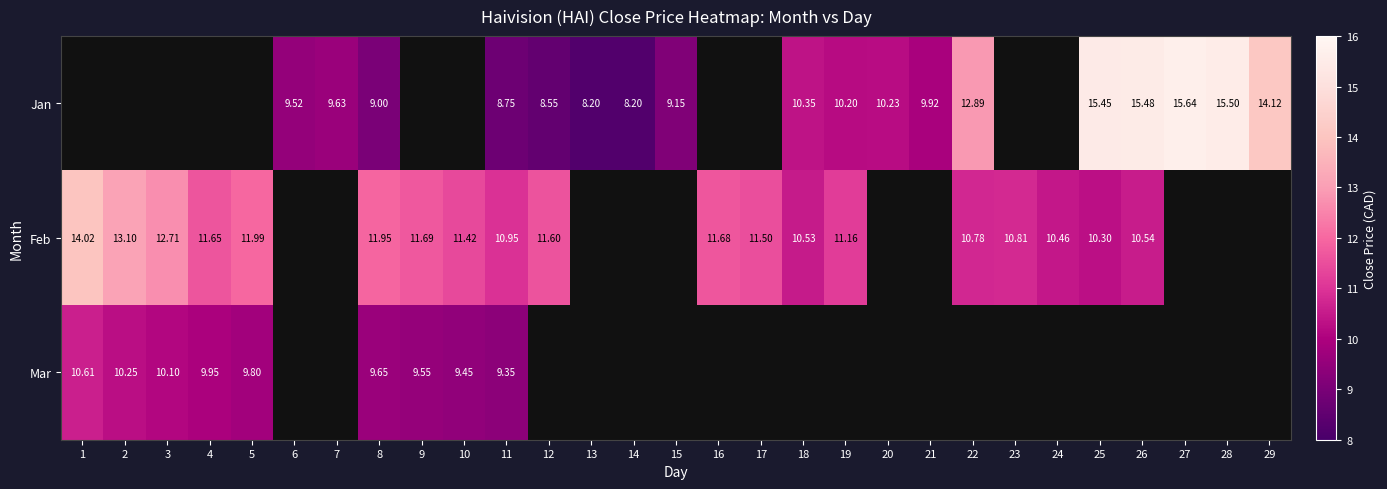

What is the spread (max minus min) of values at 8?

2.9